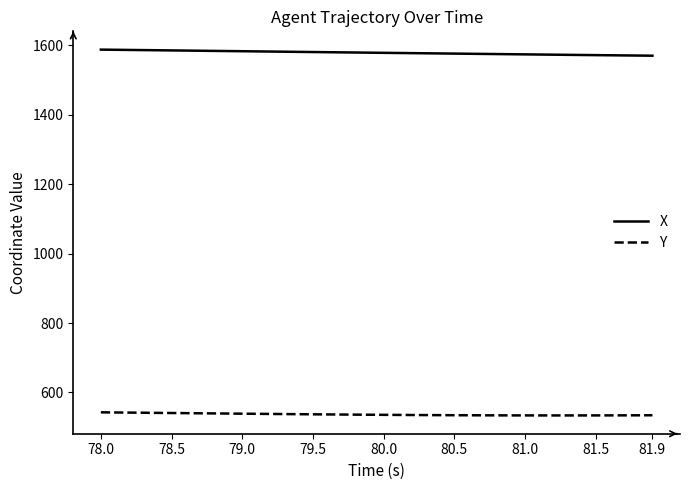

What is the minimum value for X?

1570.1